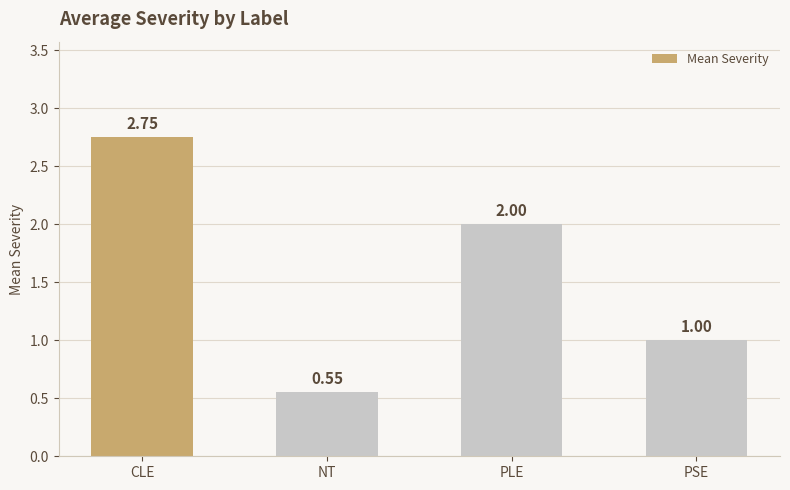

Is it true that the value at NT is 0.3?

False